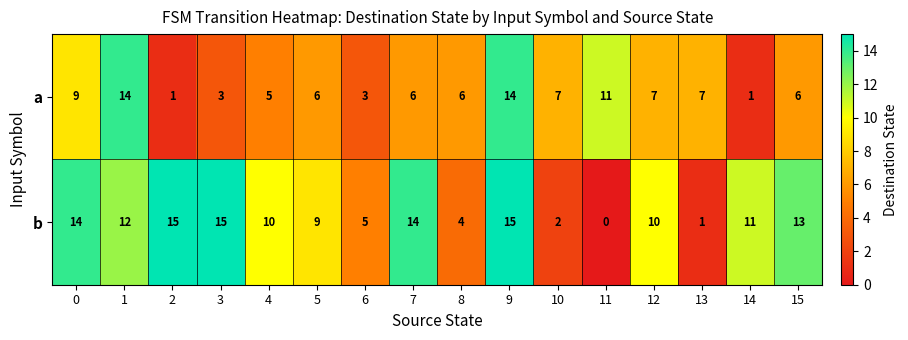

At which category is the sum across all series the highest?

9